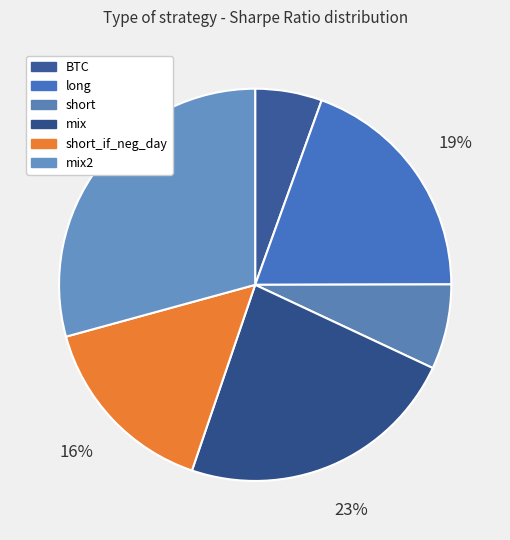

To the nearest percent, what is the average slice percentage?

17%